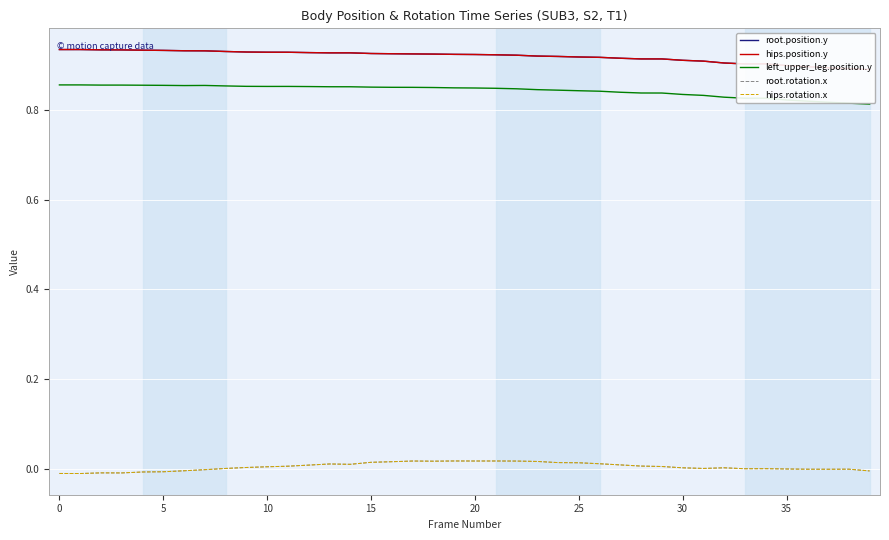

The root.rotation.x series shows -0.0 at 15. True or false?

False